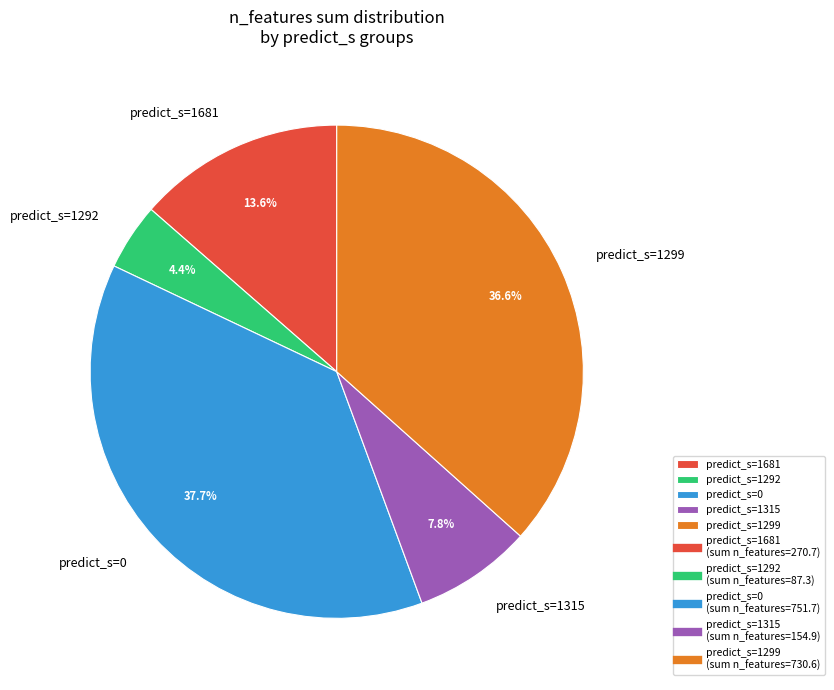

Is there a majority slice in this chart?

No